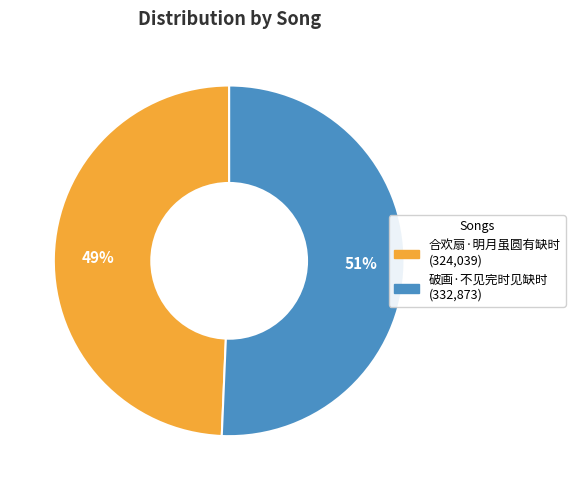

To the nearest percent, what is the average slice percentage?

50%